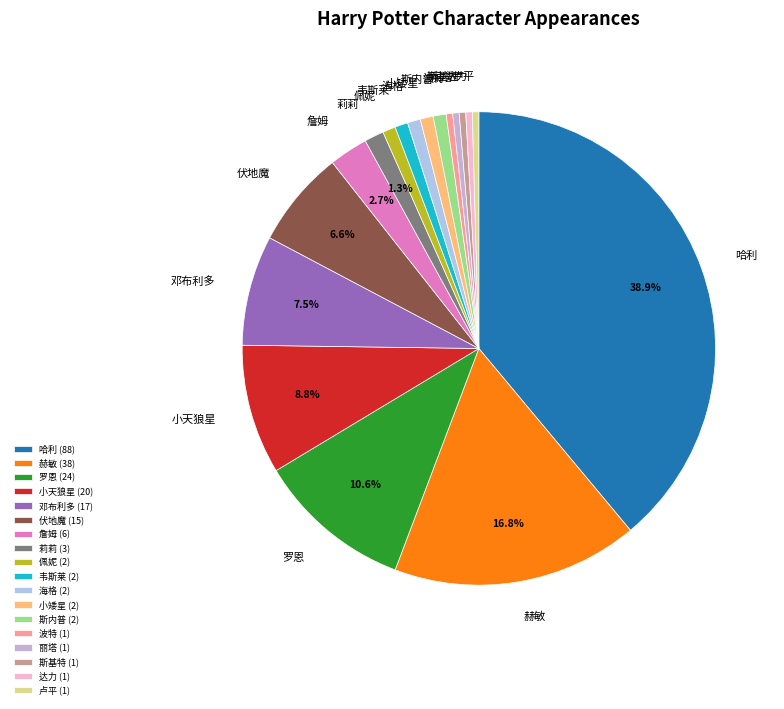

Approximately how many times larger is the value at 海格 compared to 佩妮?

1.0